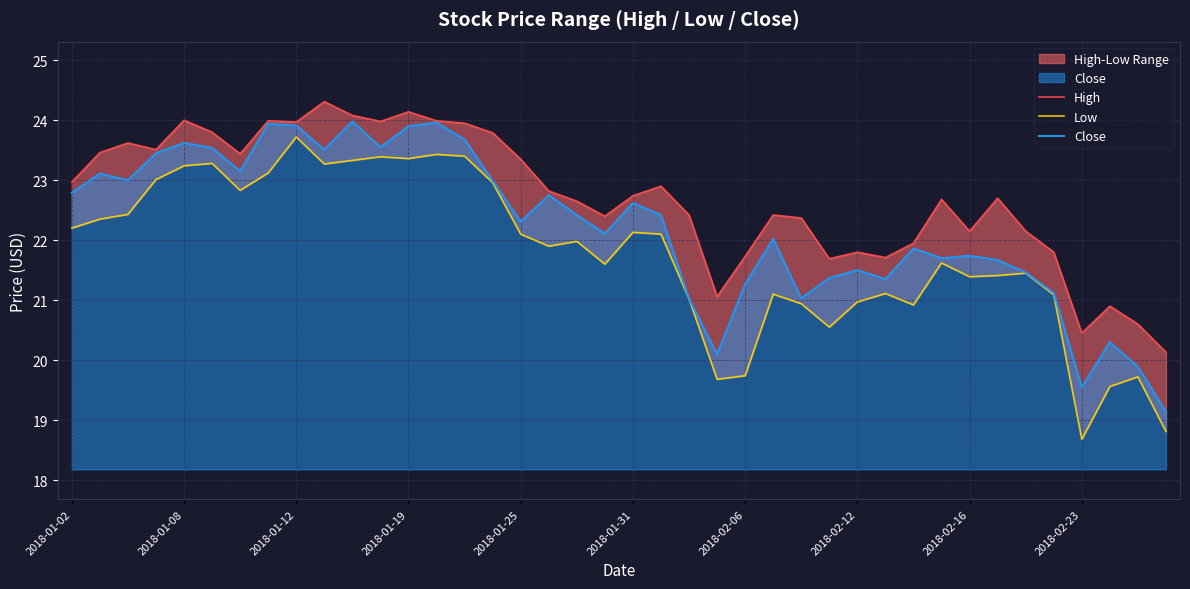

True or false: High has a value of 21.8 at 35.

True